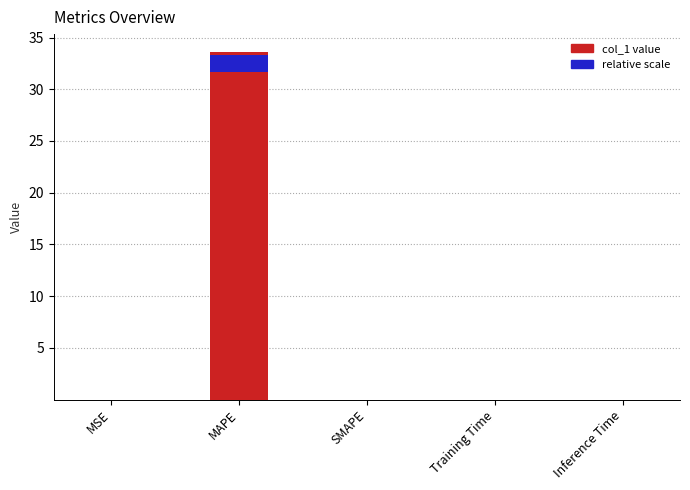

What is the difference between the maximum and minimum values?

33.7